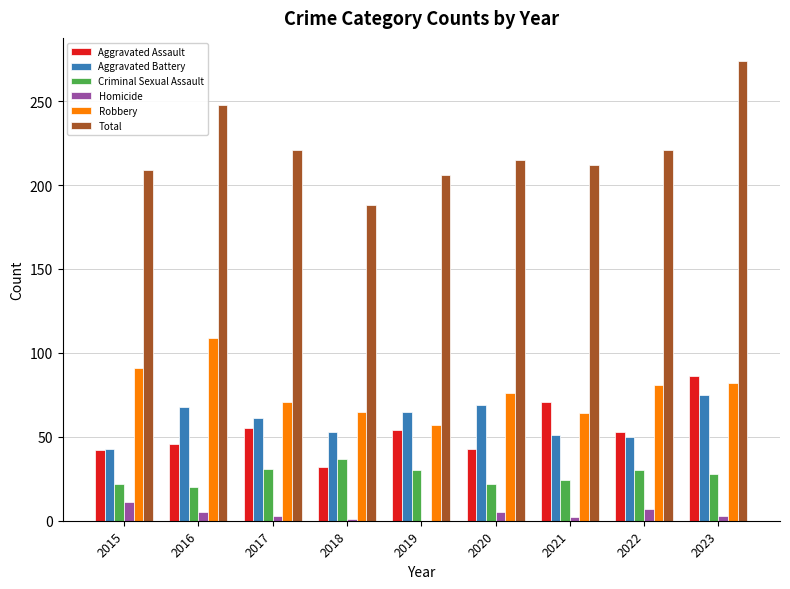

Which series has the largest total across all categories?

Total